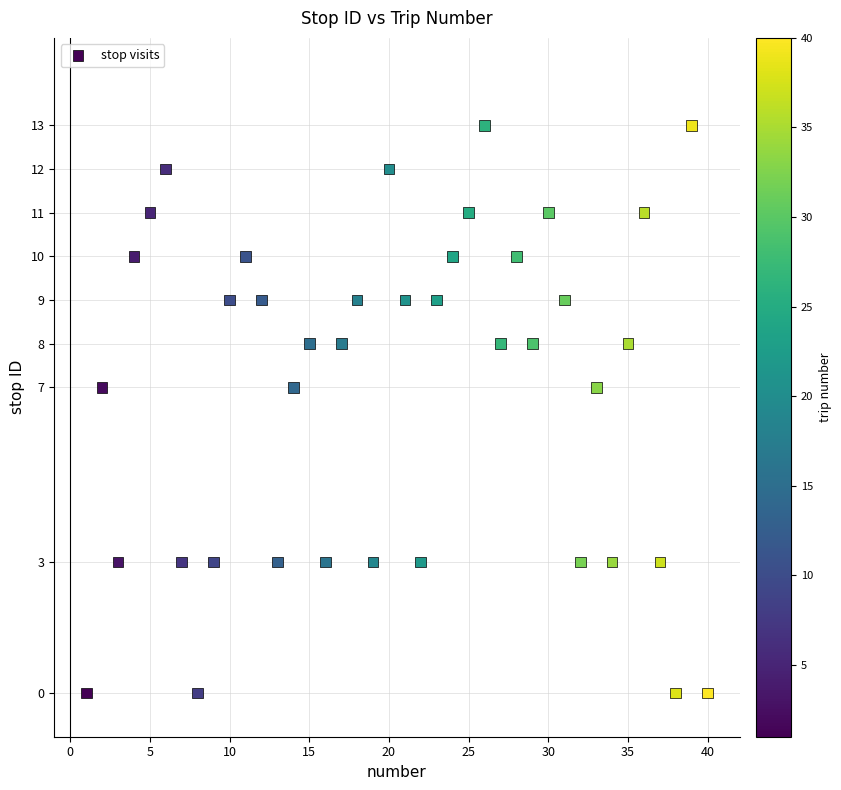

What is the range of X values (max minus min)?

39